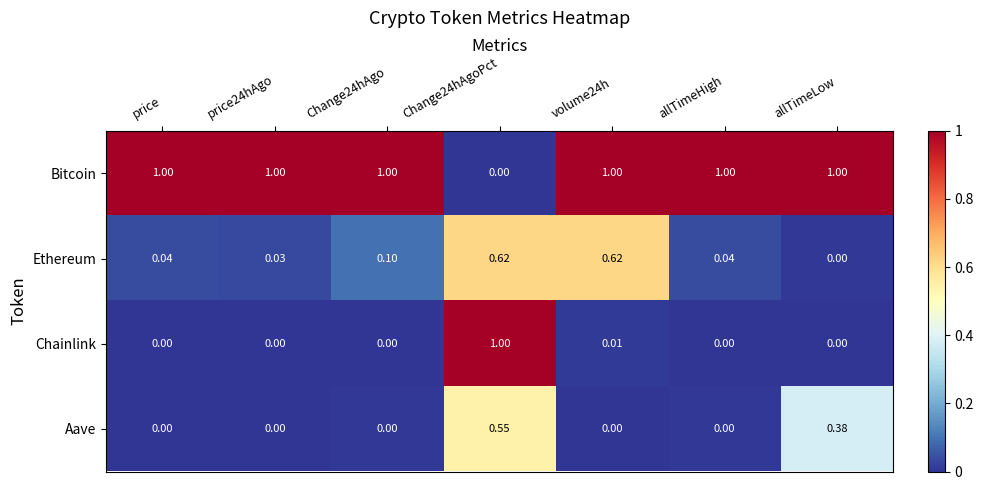

Between price24hAgo and allTimeHigh, which series saw the biggest shift?

Ethereum